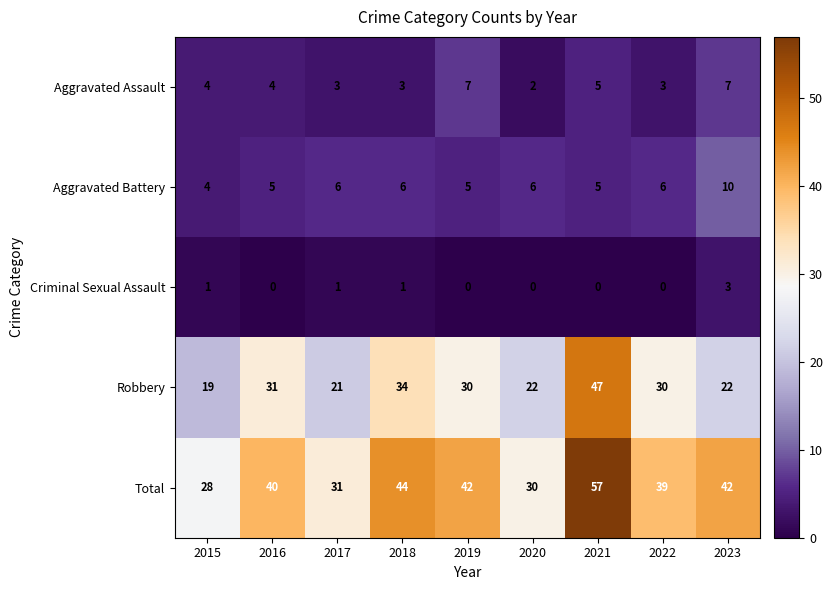

What is the spread (max minus min) of values at 2016?

40